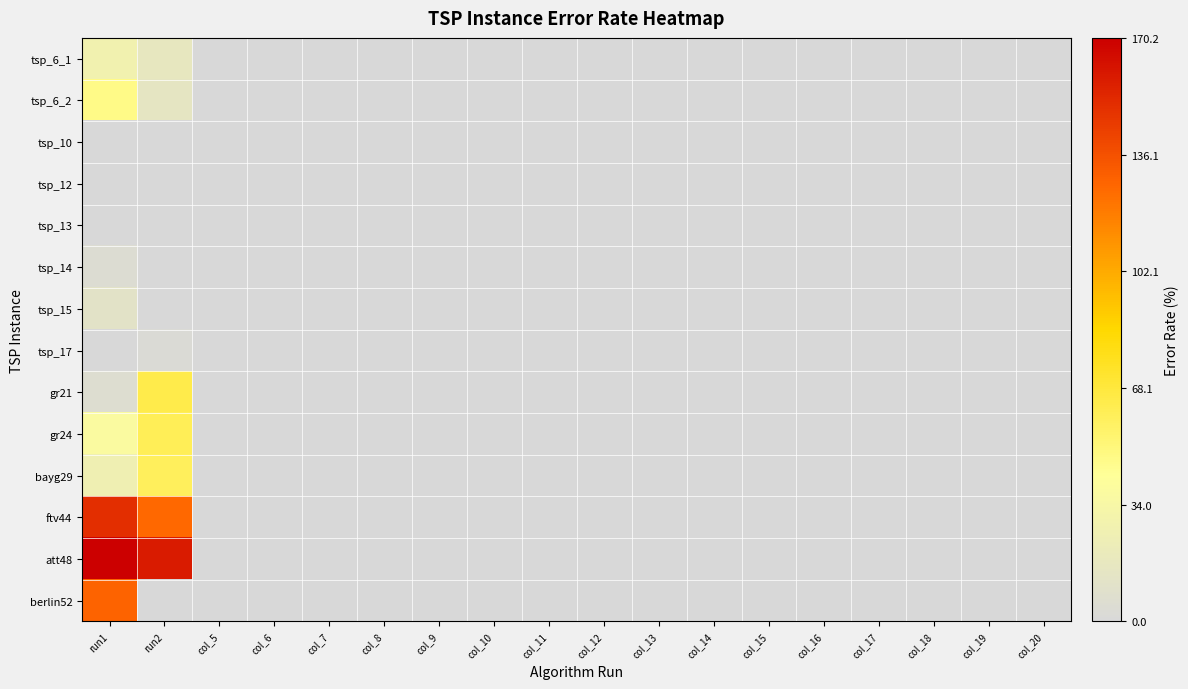

Rank the series at col_16 from highest to lowest value.

tsp_6_1, tsp_6_2, tsp_10, tsp_12, tsp_13, tsp_14, tsp_15, tsp_17, gr21, gr24, bayg29, ftv44, att48, berlin52